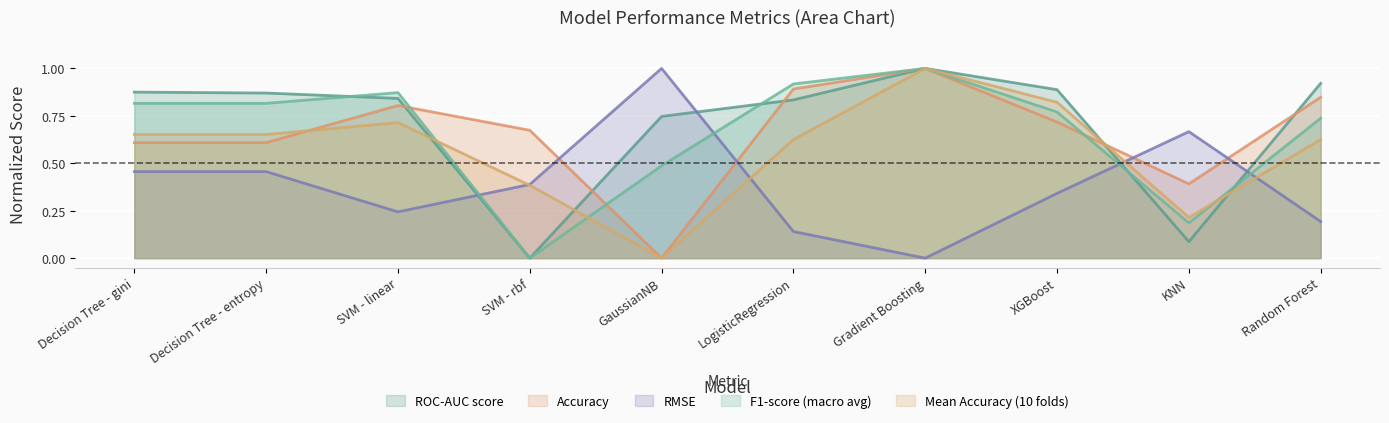

How many values in the F1-score (macro avg) series exceed 0?

9